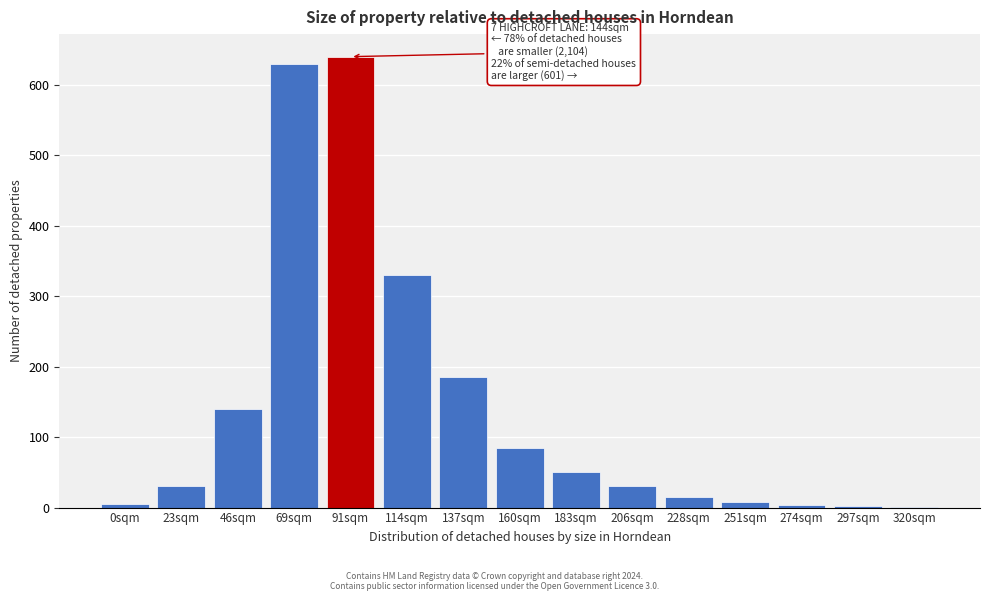

What is the sum of all values?

2155